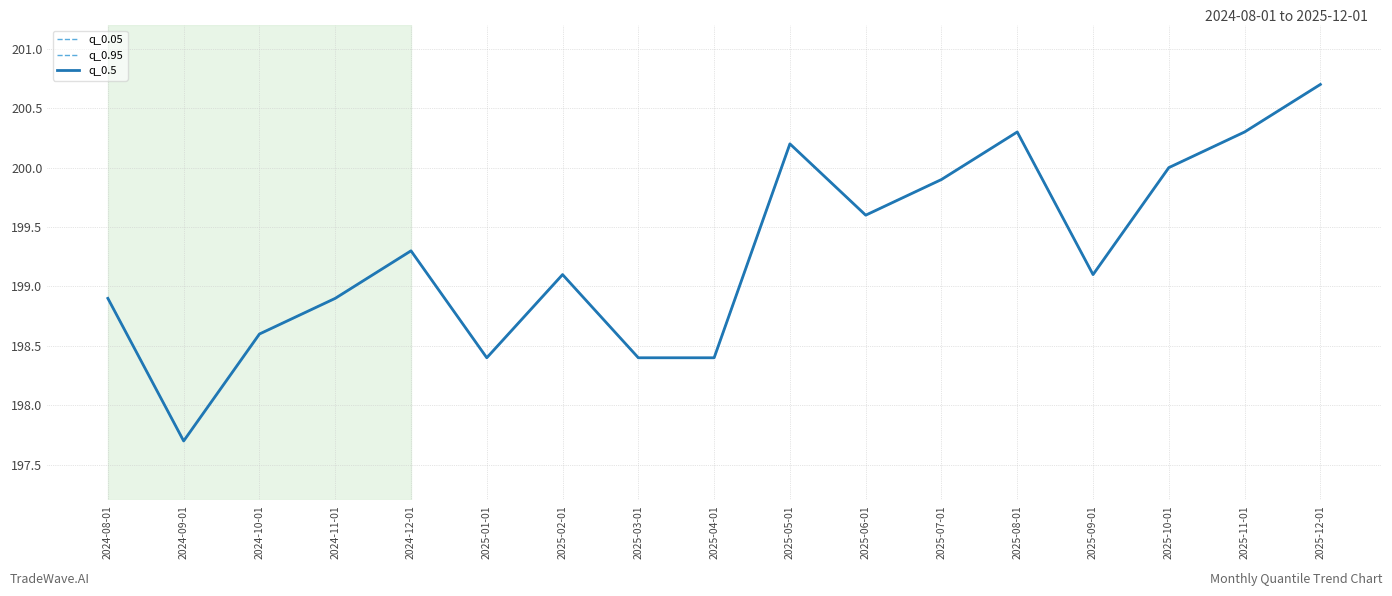

Is it true that q_0.05 equals 71.0 at 2025-08-01?

False